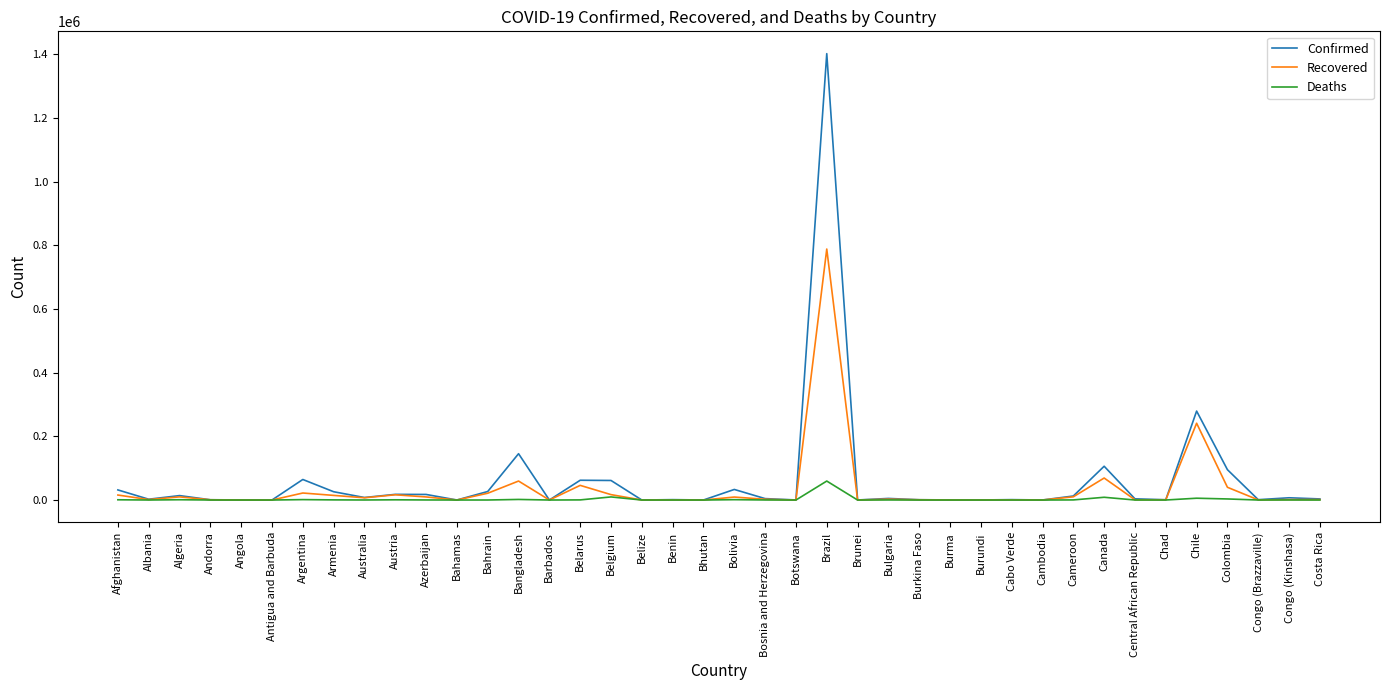

True or false: Confirmed has a value of 31762 at Afghanistan.

True